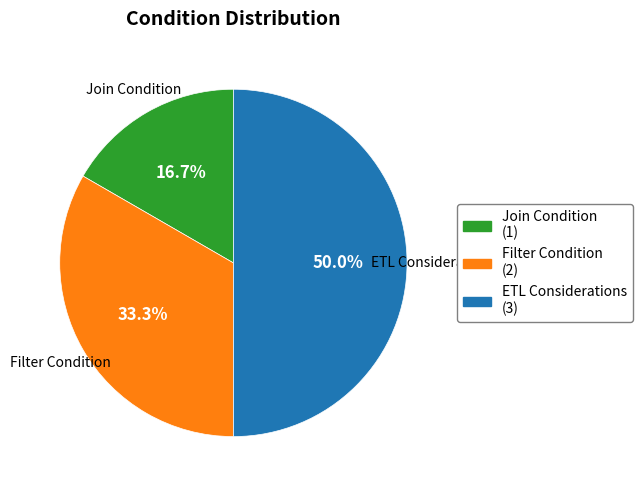

To the nearest percent, what is the combined percentage of Filter Condition and ETL Considerations?

83%